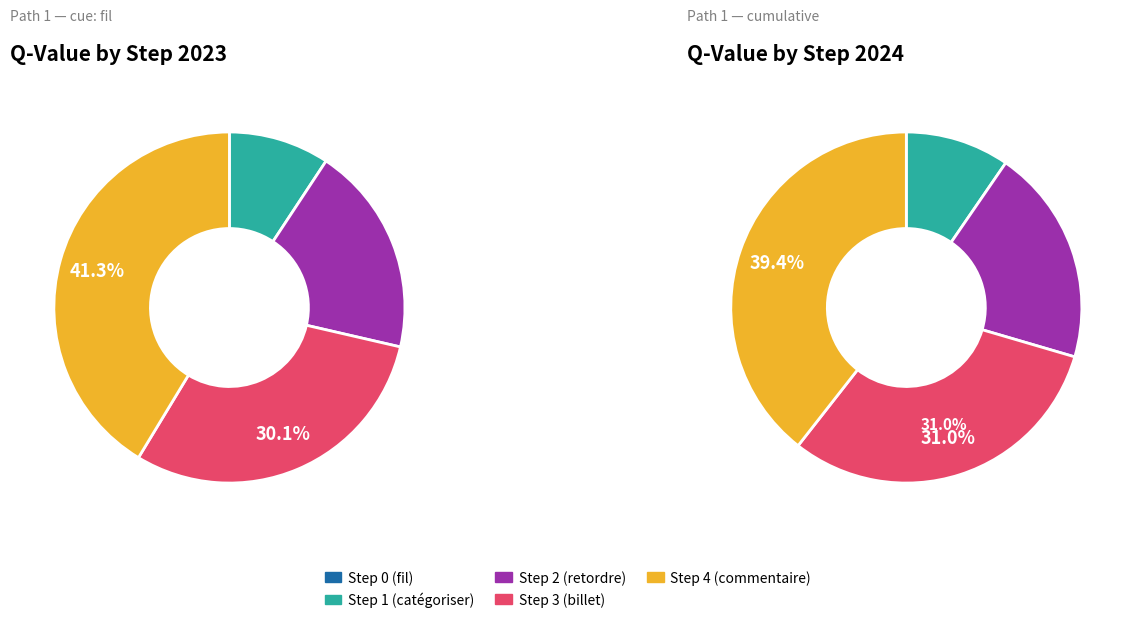

Which has a higher value, Step 4 (commentaire) or Step 2 (retordre)?

Step 4 (commentaire)